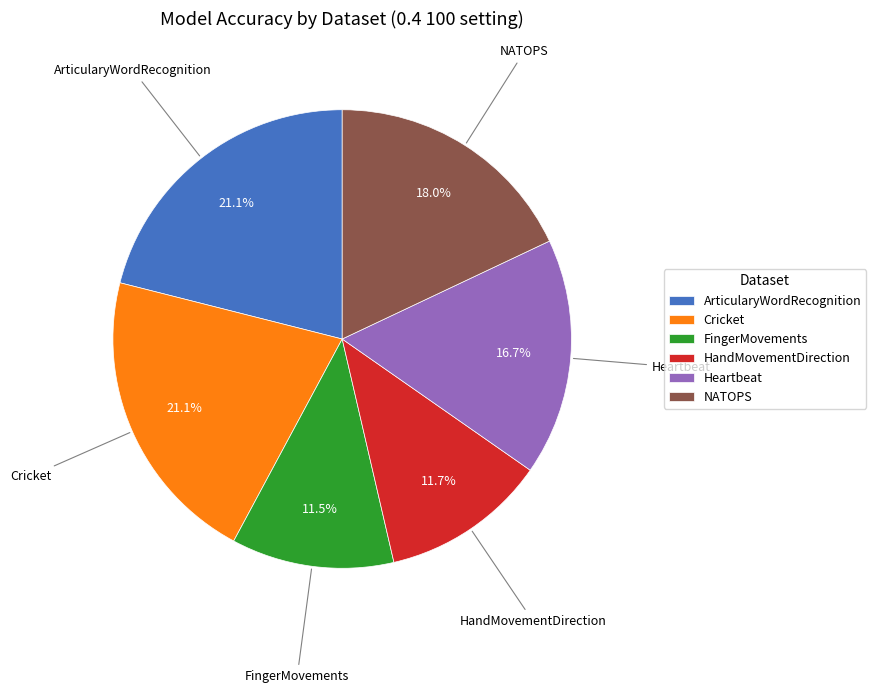

Is the sum of HandMovementDirection and ArticularyWordRecognition greater than half?

No